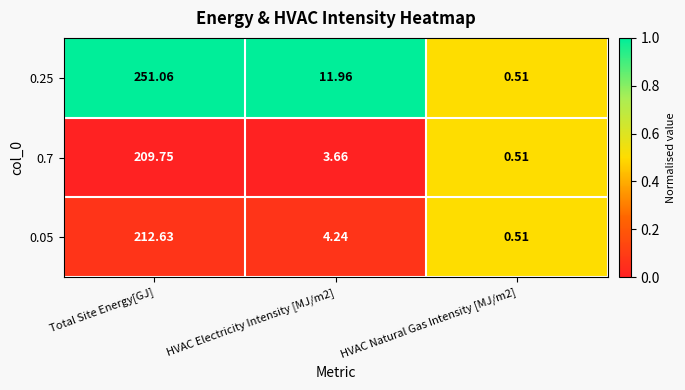

What is the difference between the highest and lowest values at HVAC Electricity Intensity [MJ/m2]?

8.3